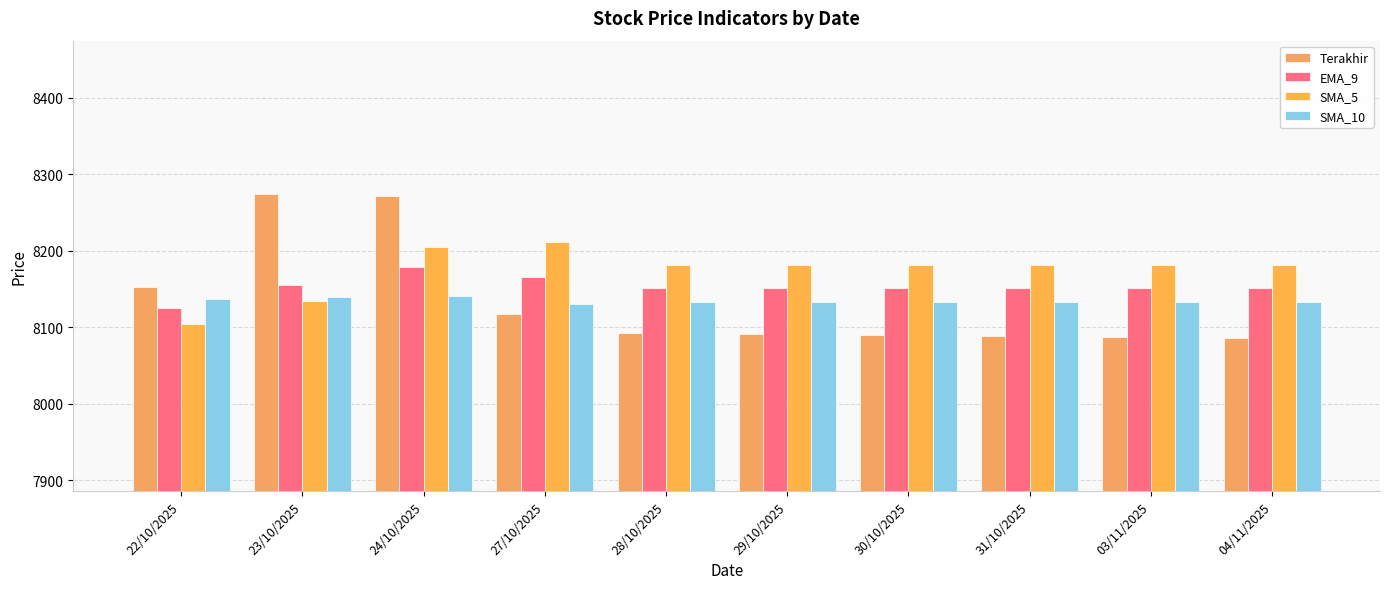

Which series has the largest range (max minus min)?

Terakhir